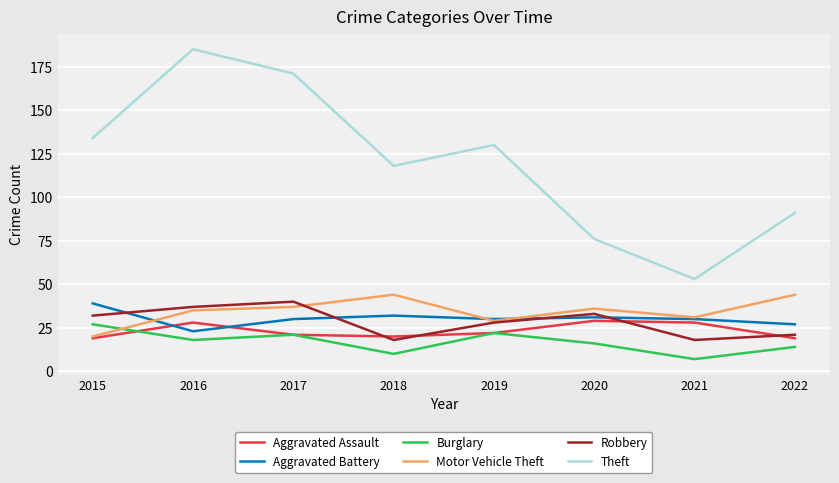

What are all the series names shown in the legend?

Aggravated Assault, Aggravated Battery, Burglary, Motor Vehicle Theft, Robbery, Theft